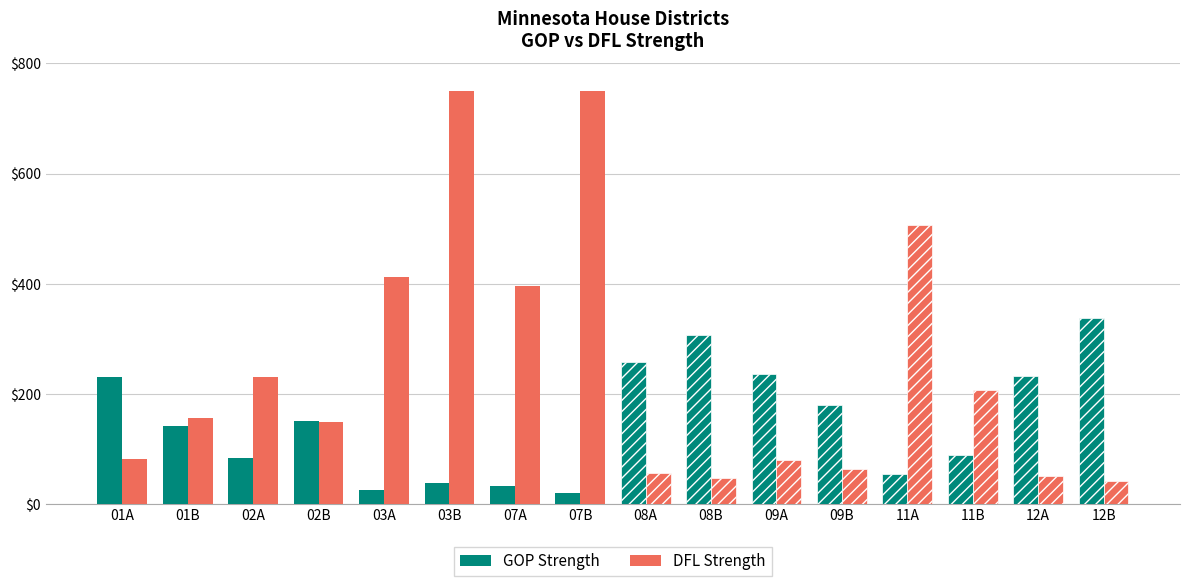

What is the sum of the GOP Strength values at 02A and 12A?

316.3